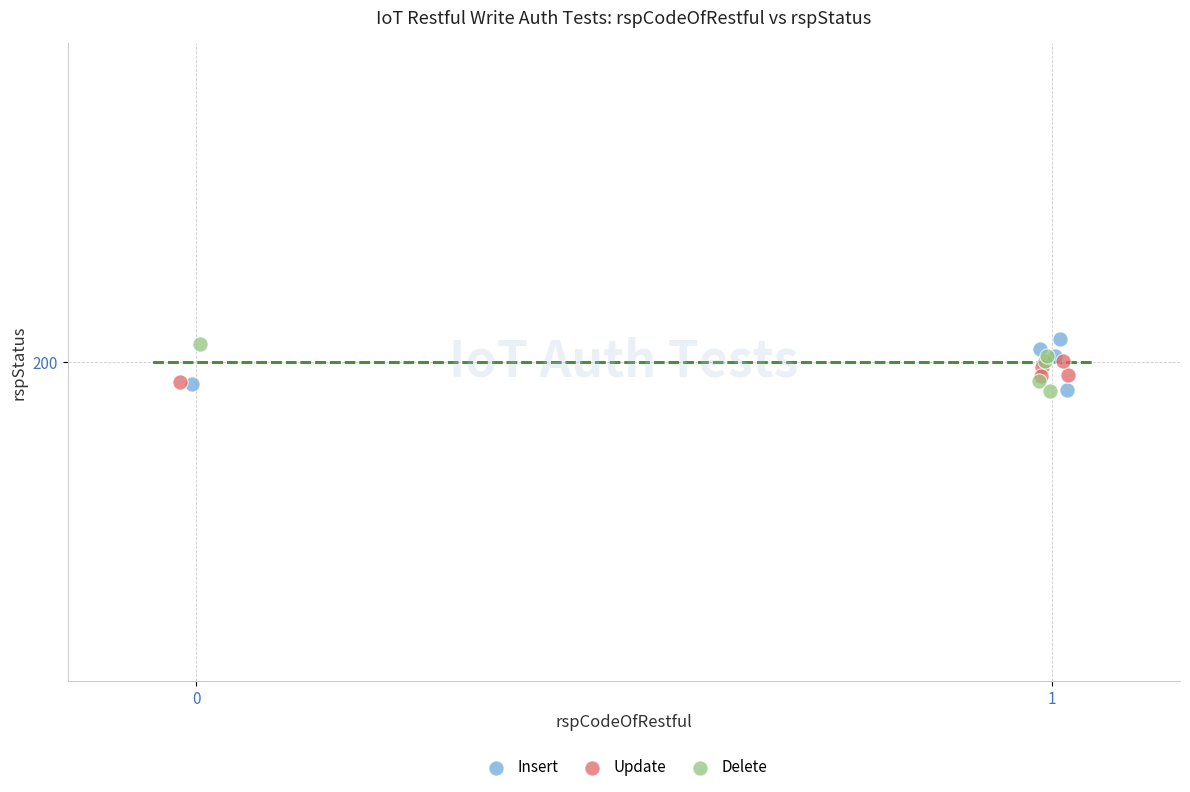

What are all the series names shown in the legend?

Insert, Update, Delete